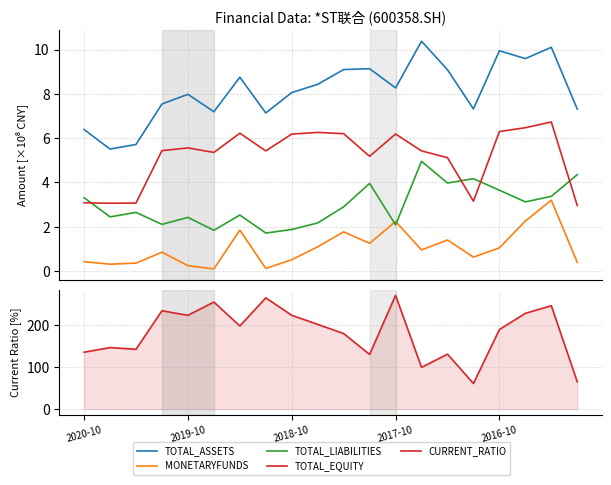

Rank the series at 2018-10 from highest to lowest value.

CURRENT_RATIO, TOTAL_ASSETS, TOTAL_EQUITY, TOTAL_LIABILITIES, MONETARYFUNDS